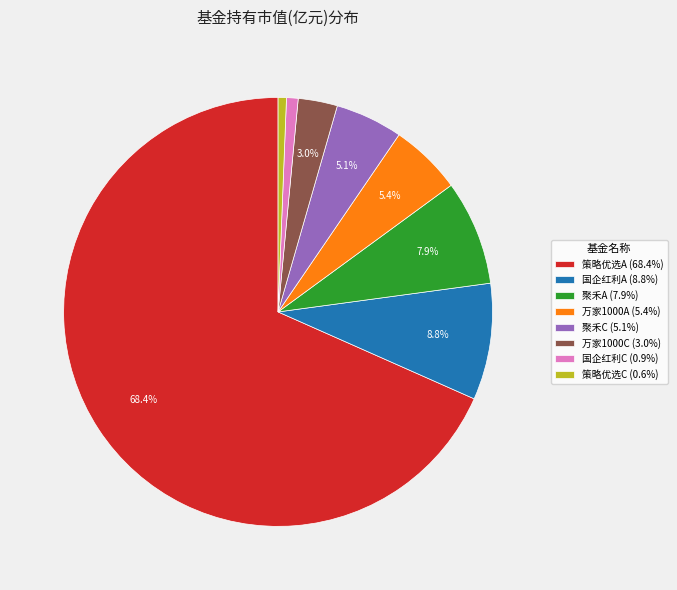

Is the sum of 聚禾C (5.1%) and 策略优选A (68.4%) greater than half?

Yes